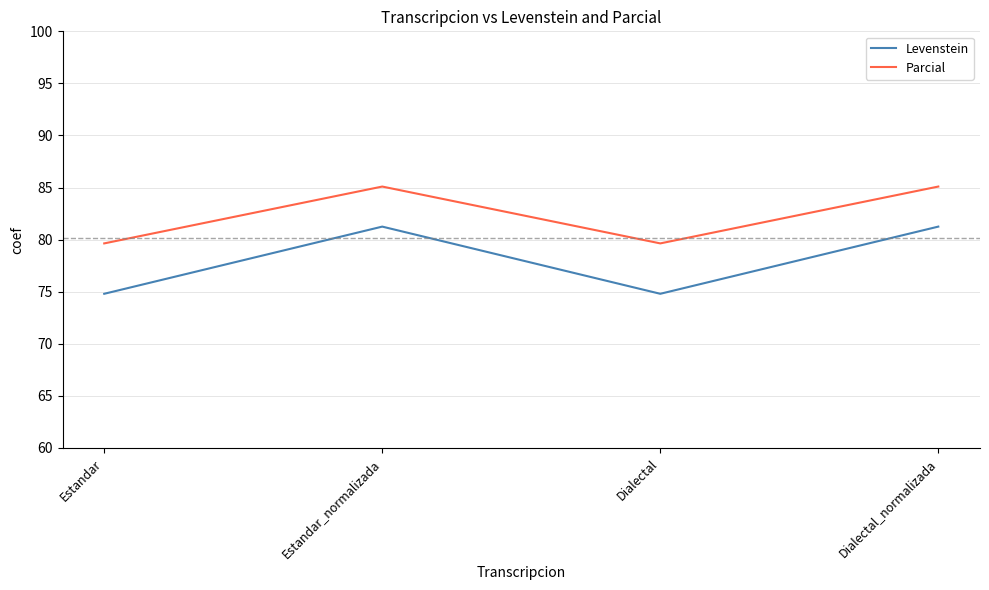

True or false: Levenstein and Parcial cross at least once.

False